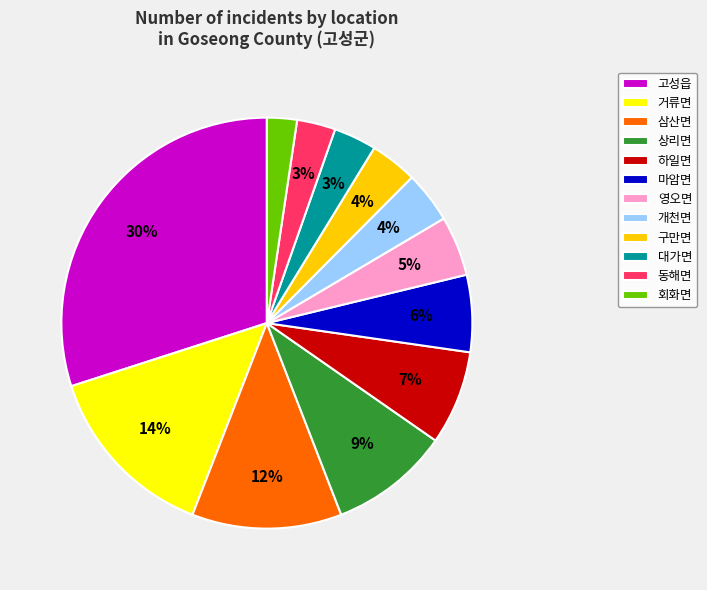

To the nearest percent, what is the difference between the 동해면 and 상리면 slice percentages?

6%